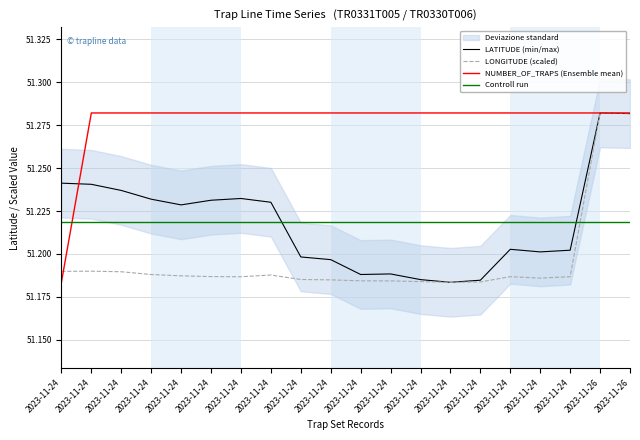

What is the value of the LONGITUDE (scaled) point at the 13th from the left?

51.2